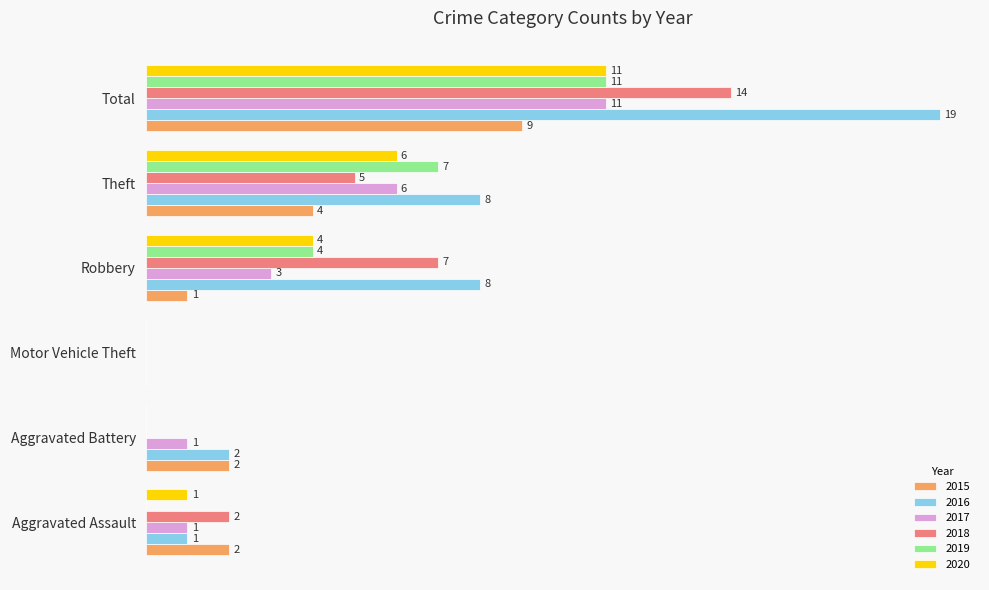

Which label corresponds to the largest value in the chart?

Total